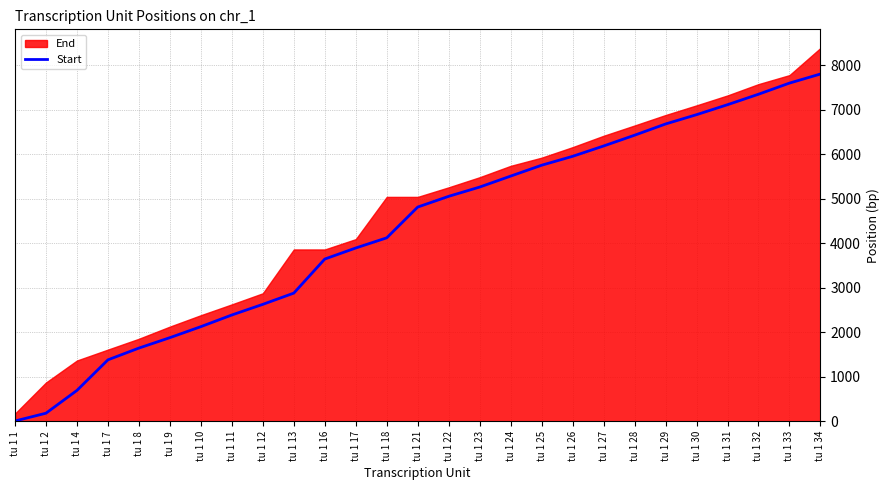

What is the value of the 5th point from the left?

1645